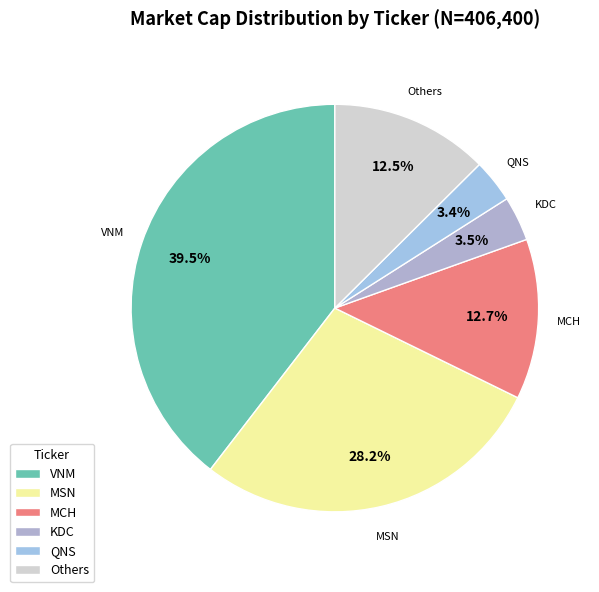

Is there any slice that represents more than half of the pie?

No